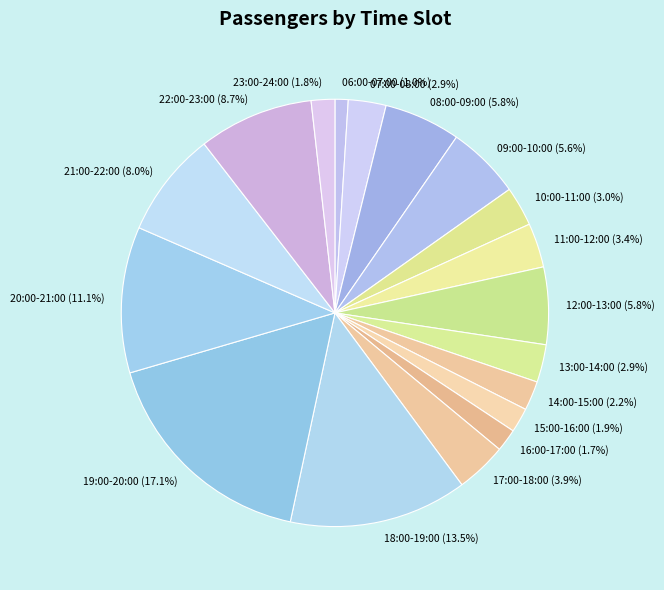

Combined, do 16:00-17:00 and 07:00-08:00 account for over 50%?

No